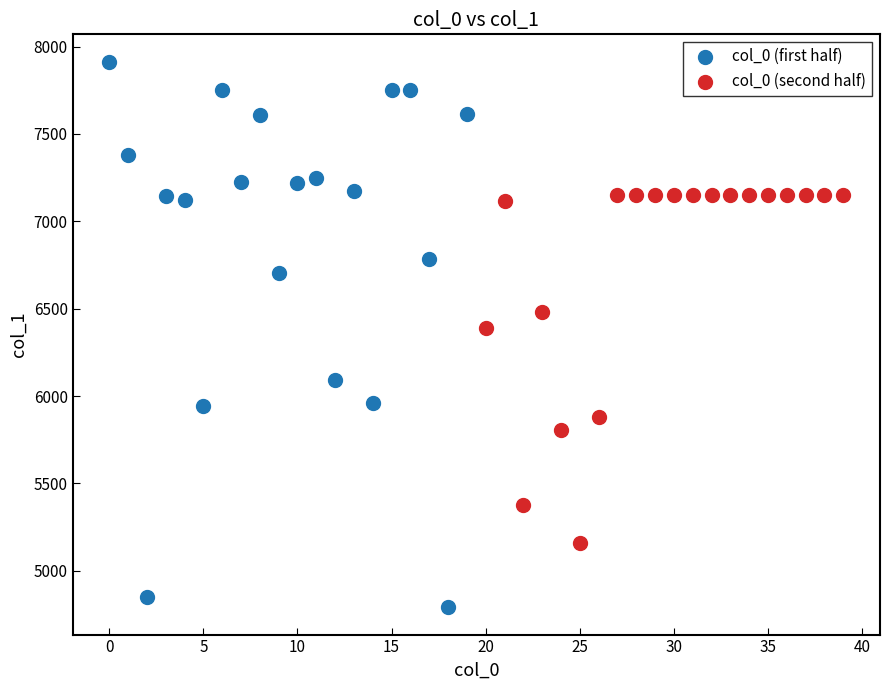

Which series contains the lowest Y value?

col_0 (first half)